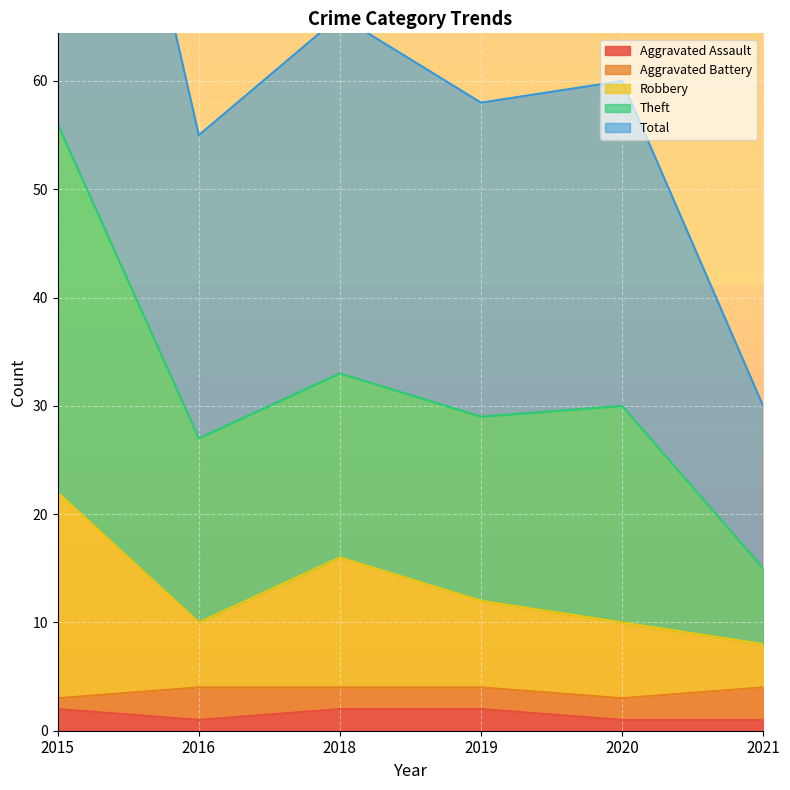

What is the sum of the Aggravated Assault values at 2021 and 2019?

3